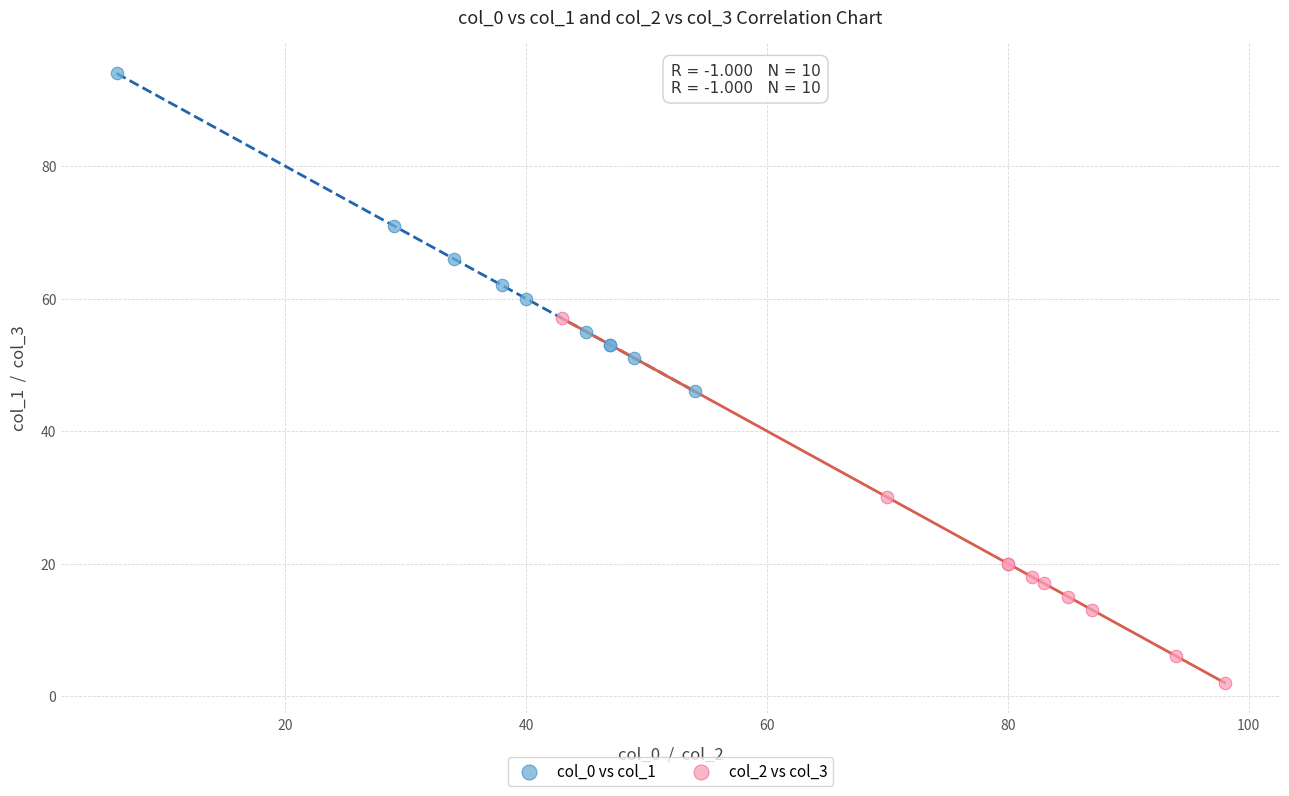

Which series reaches the minimum Y coordinate?

col_2 vs col_3